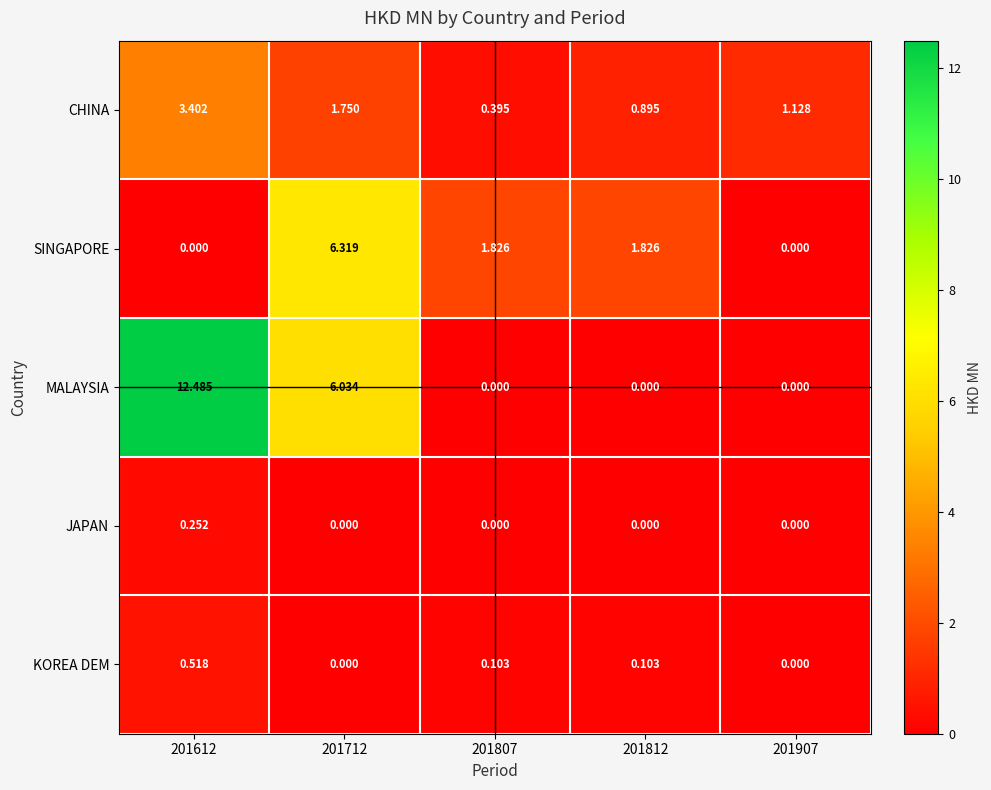

Is the value of SINGAPORE at 201812 greater than the value of CHINA at 201812?

Yes